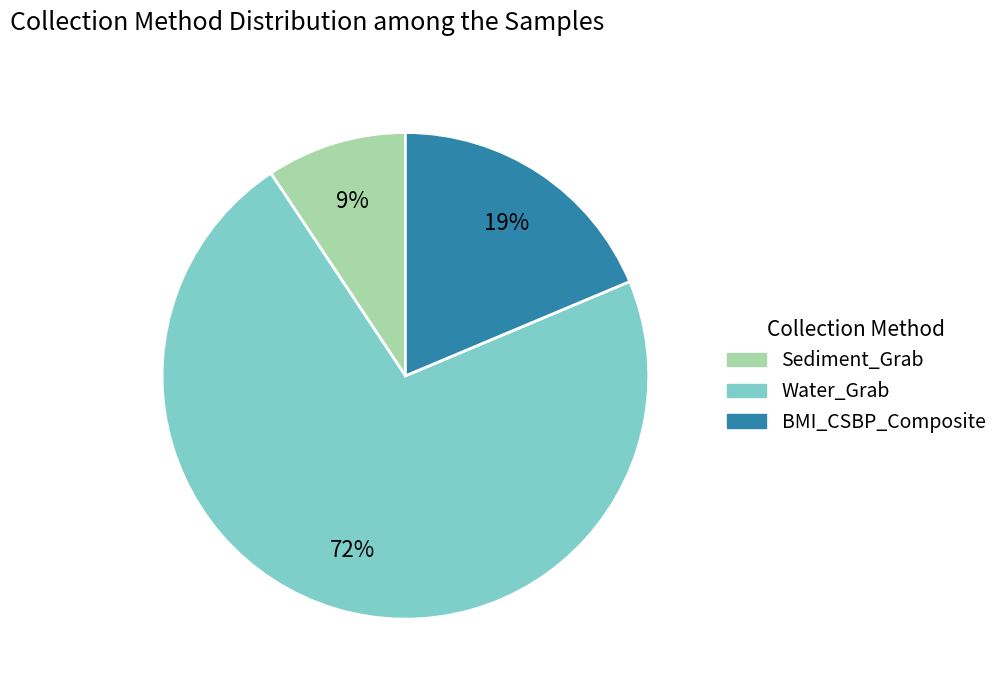

Is there any slice that represents more than half of the pie?

Yes